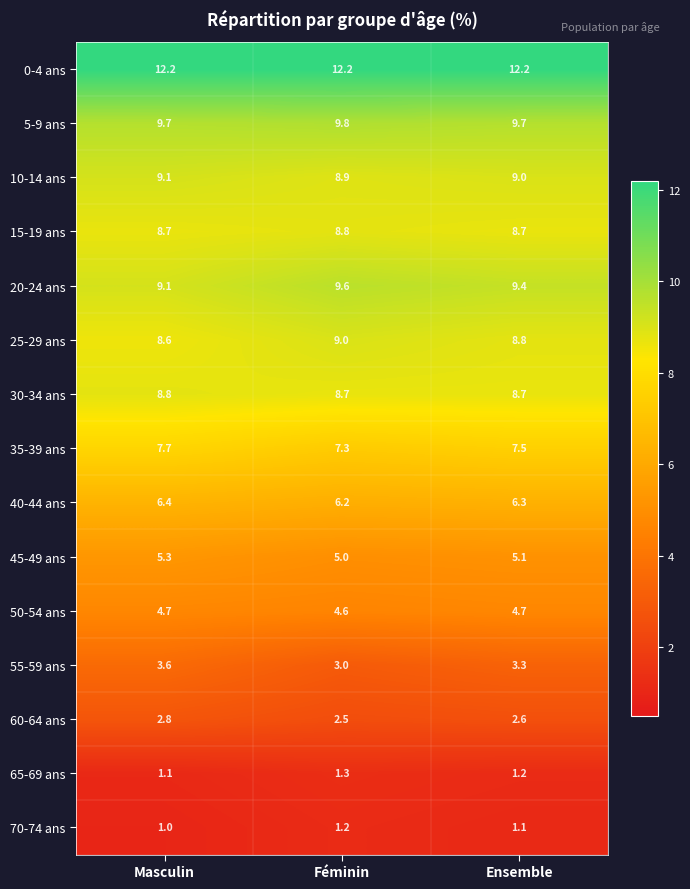

What is the total value across all series at Masculin?

98.8